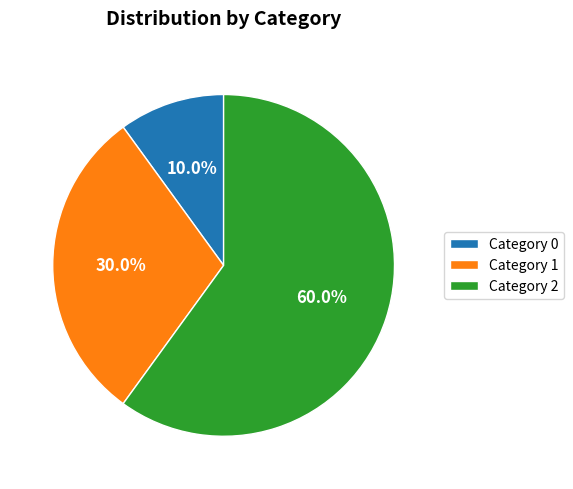

How many slices are in this pie chart?

3